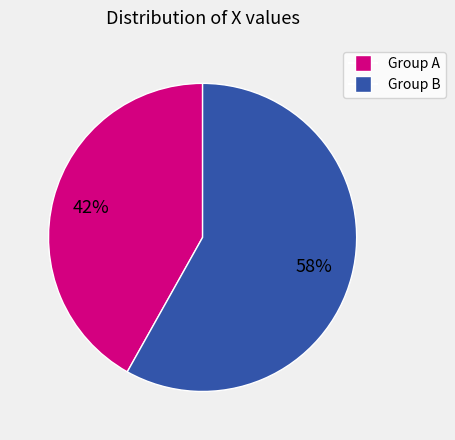

Does any single category account for the majority?

Yes